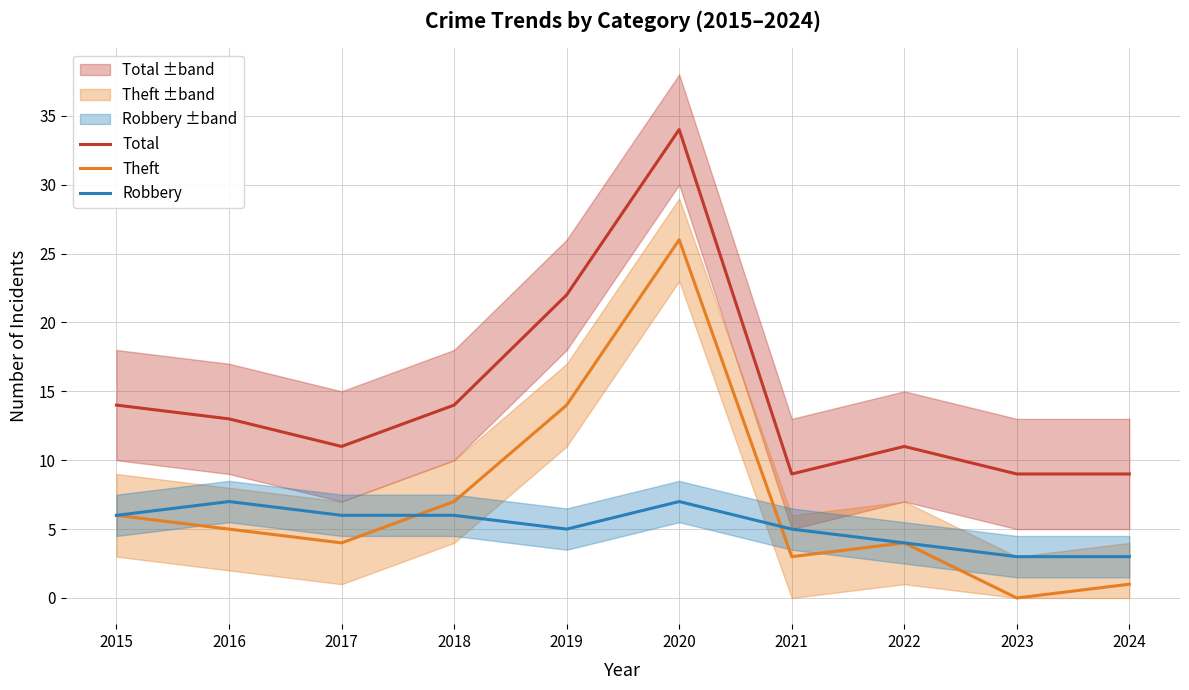

True or false: Robbery and Total cross at least once.

False